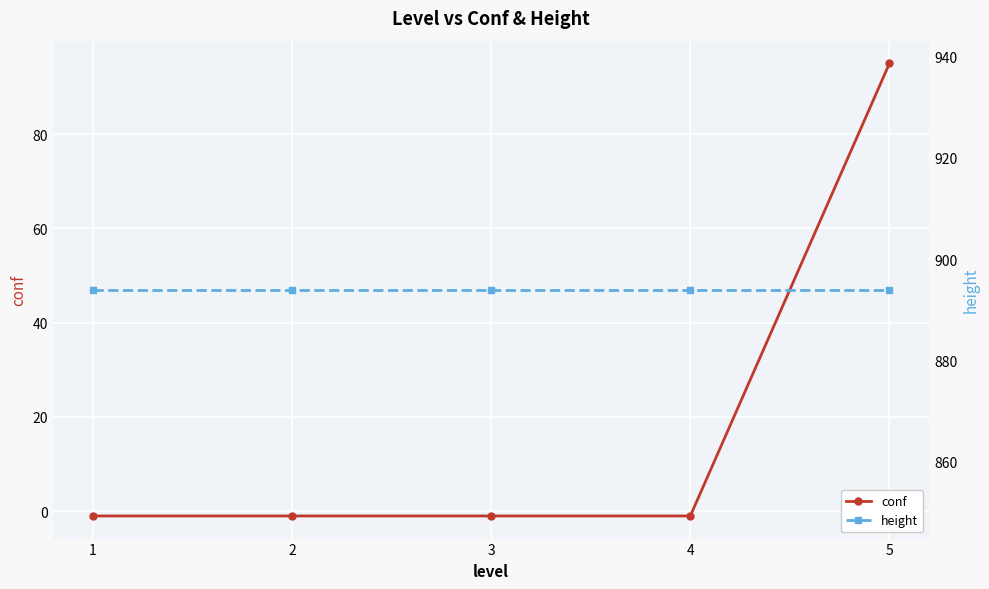

What is the maximum value shown in the chart?

894